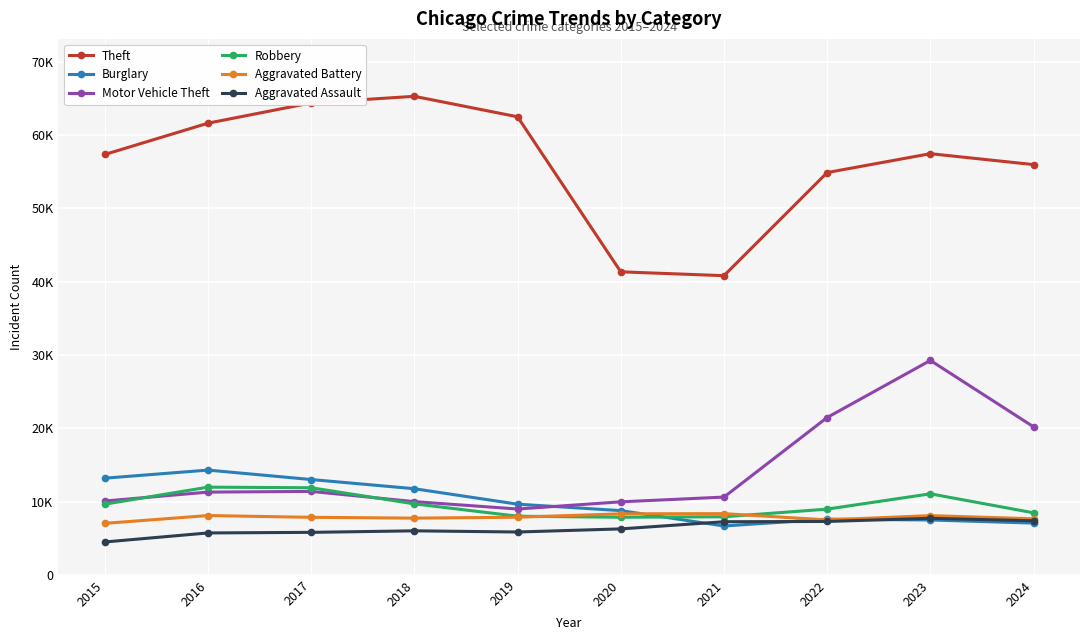

Is this an area chart (filled region under the line)?

No